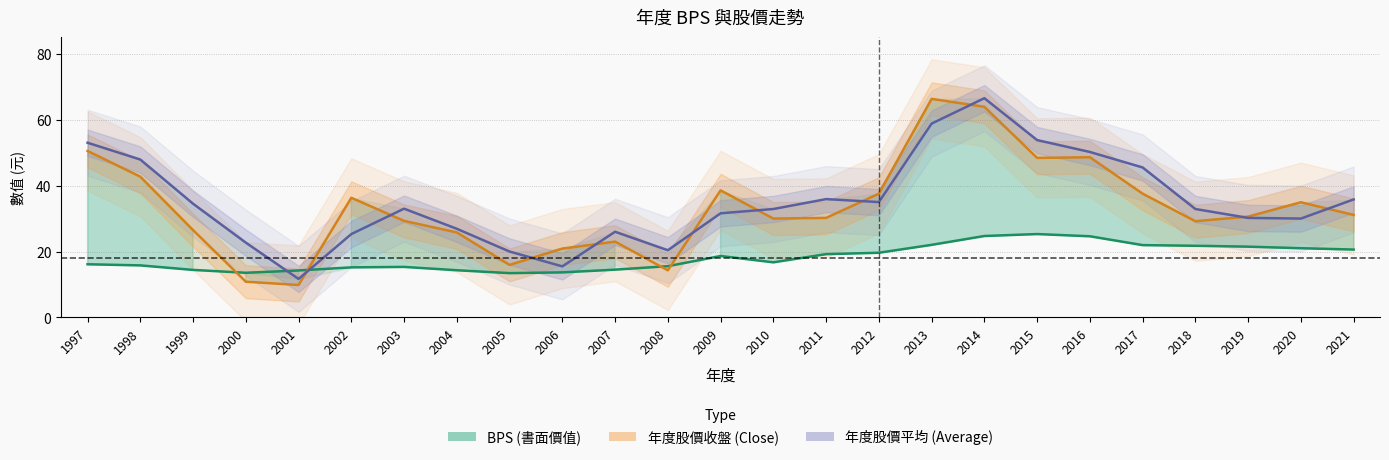

Where is the first local minimum for 年度股價收盤 (Close)?

2001